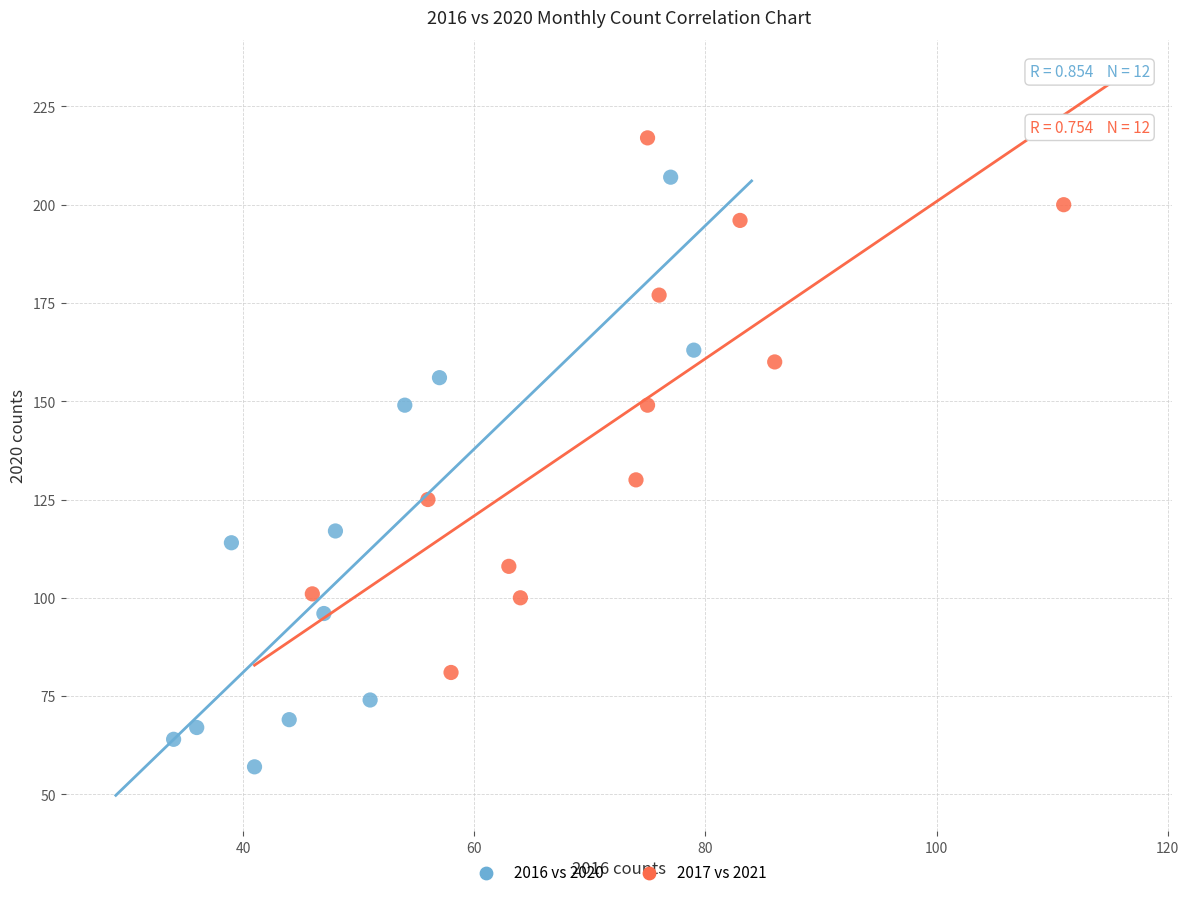

Which series has the largest Y range (max minus min)?

2016 vs 2020